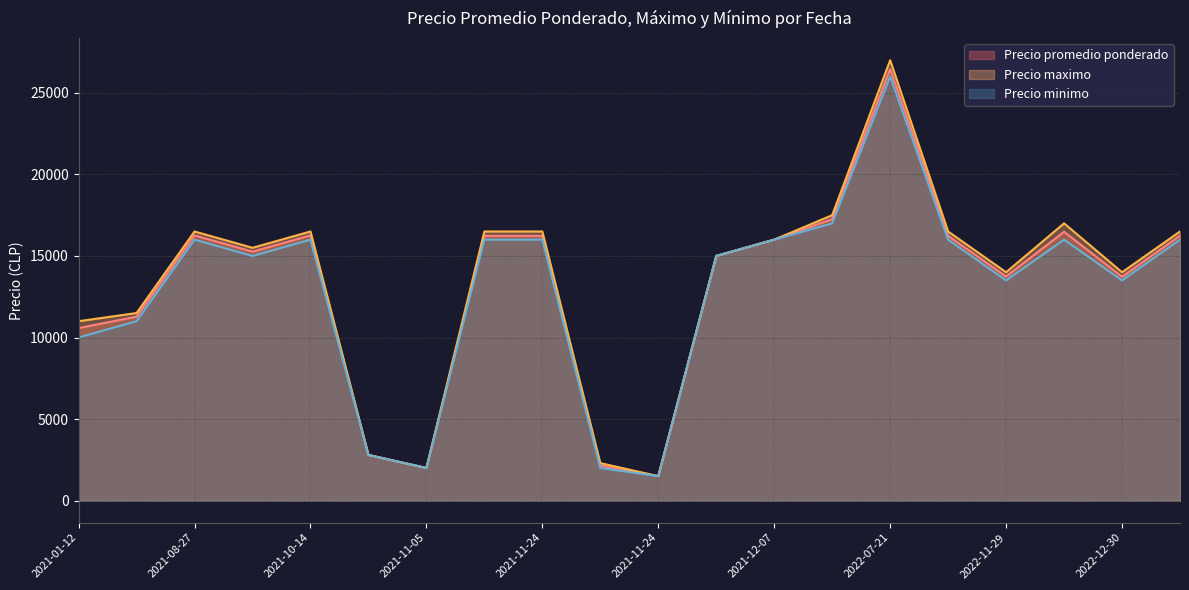

True or false: Precio minimo and Precio promedio ponderado intersect in this chart.

False